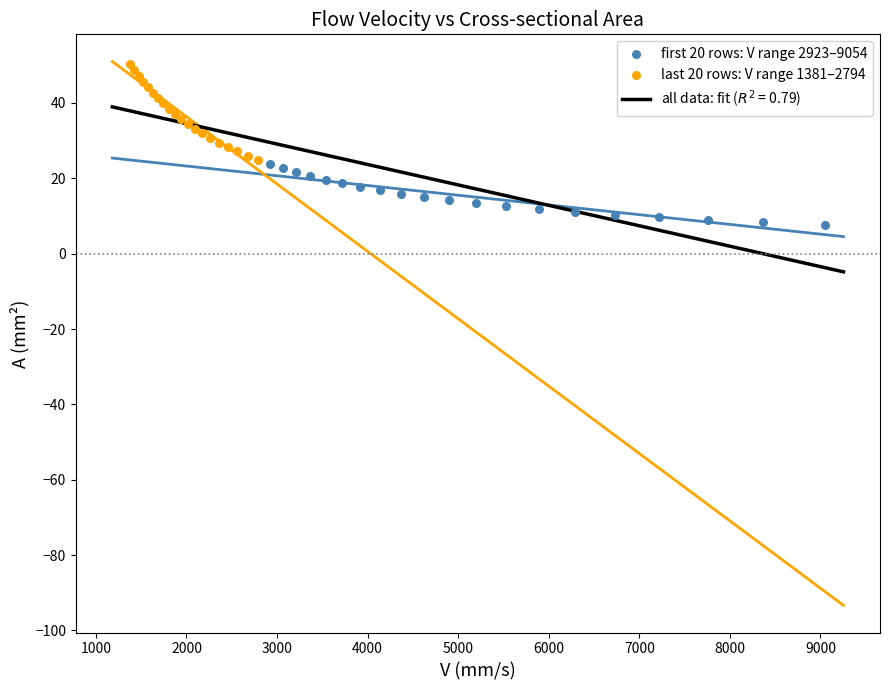

Which series contains the highest Y value?

last 20 rows: V range 1381–2794